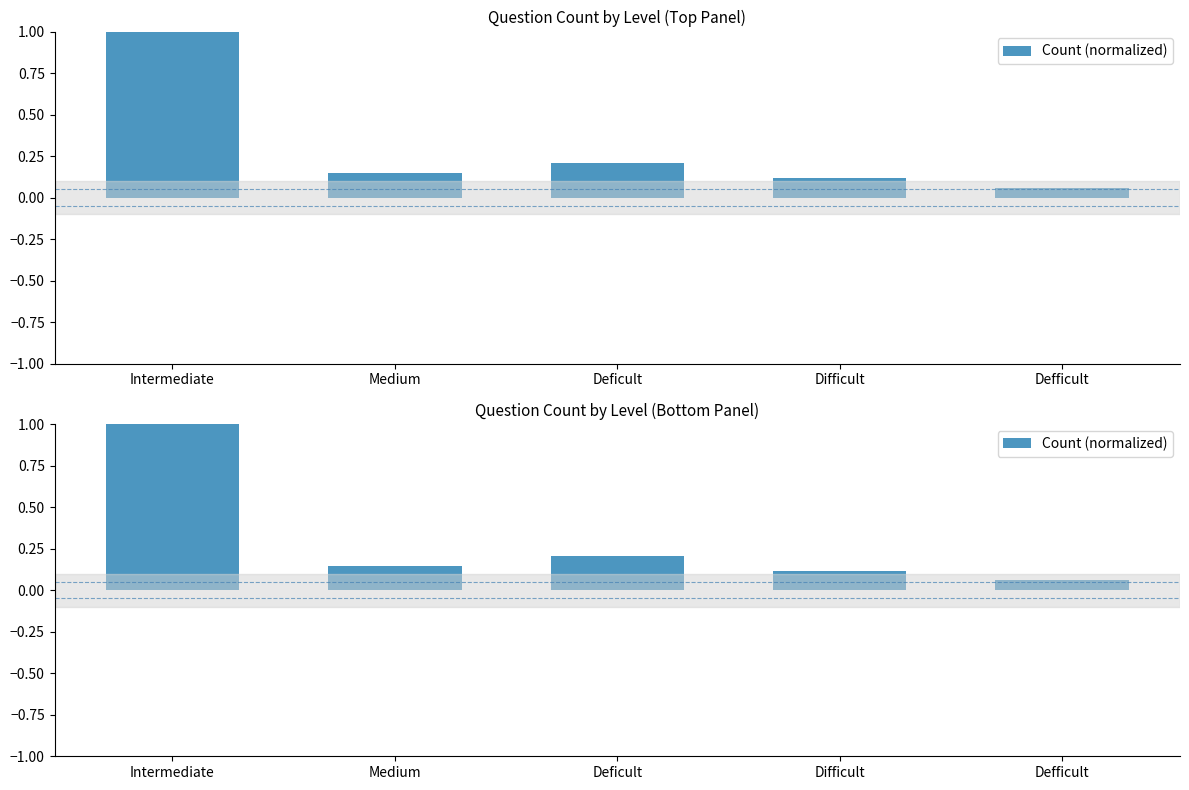

List the labels in order of value, smallest first.

Defficult, Difficult, Medium, Deficult, Intermediate